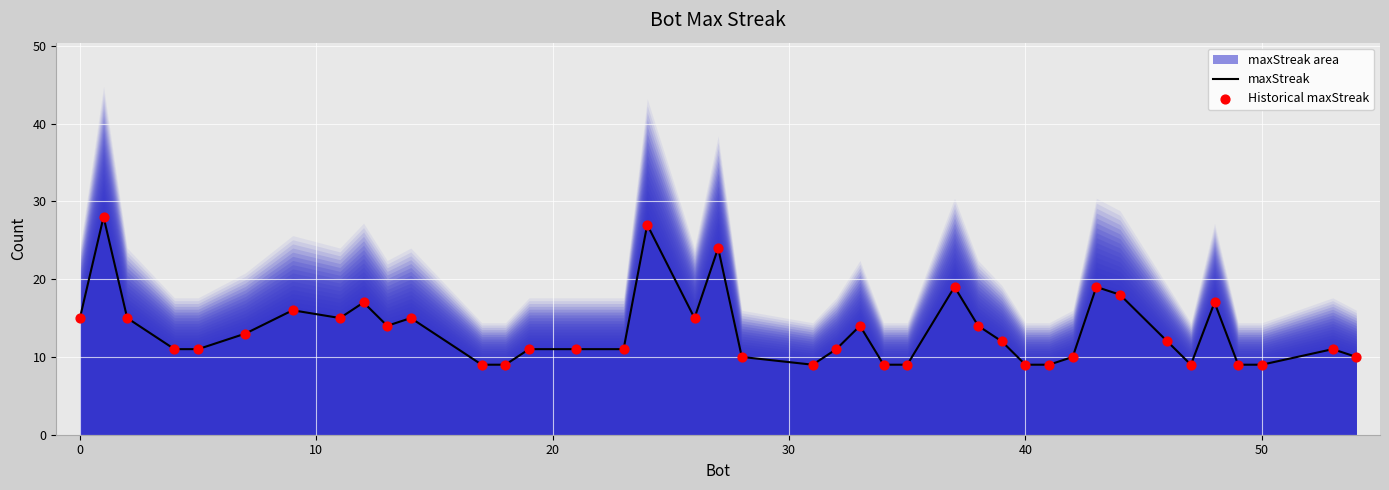

At how many categories does at least one series exceed 23?

3